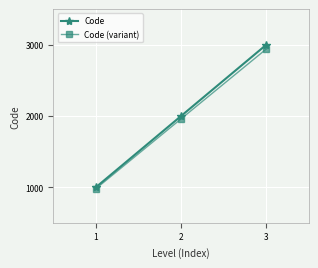

List the labels in order of Code (variant) value, largest first.

3, 2, 1